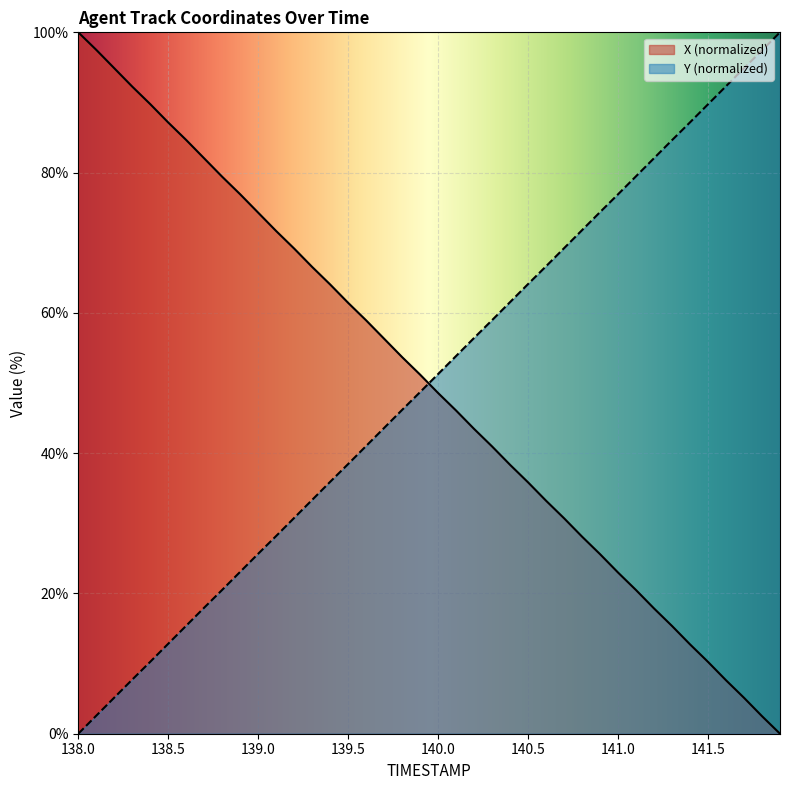

Which category has the lowest value in the Y series?

138.0